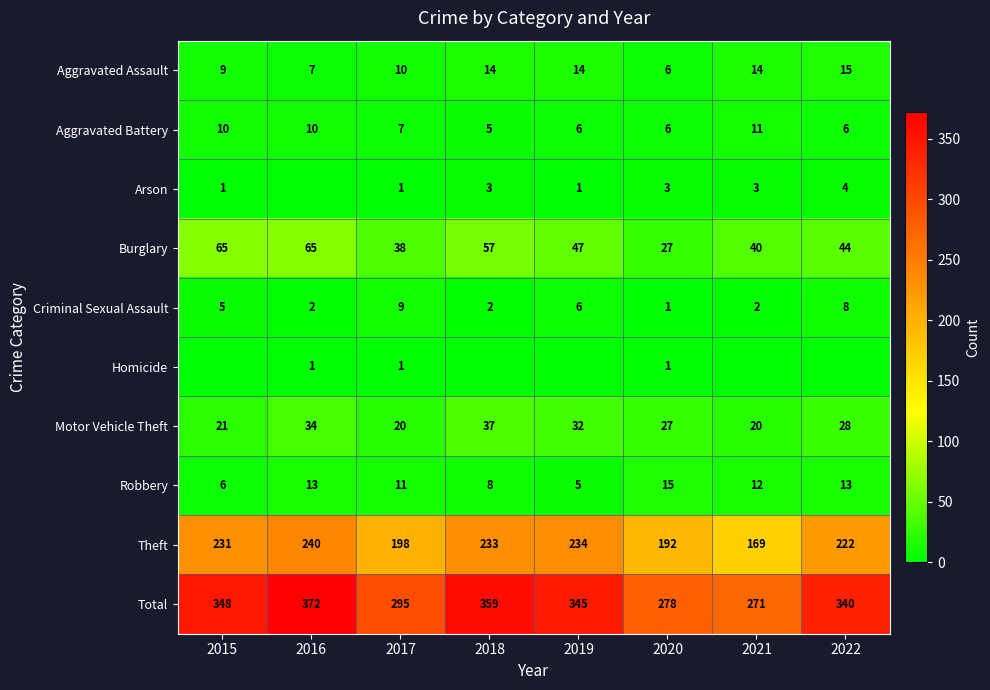

Is the value of Criminal Sexual Assault at 2018 greater than the value of Homicide at 2022?

Yes